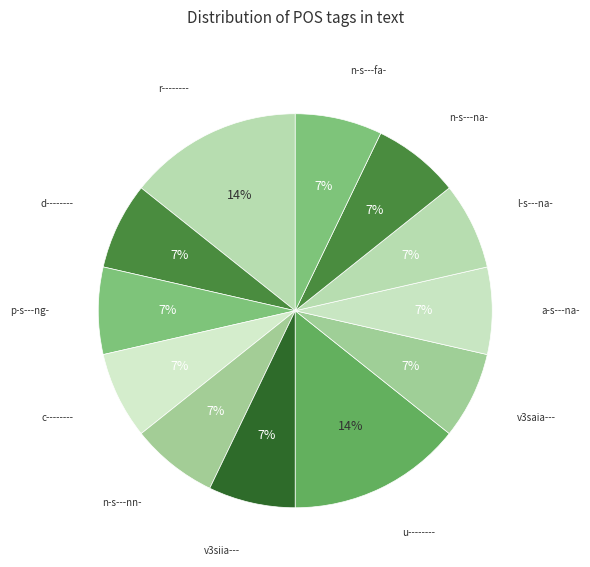

Does n-s---fa- account for over 50% of the chart?

No